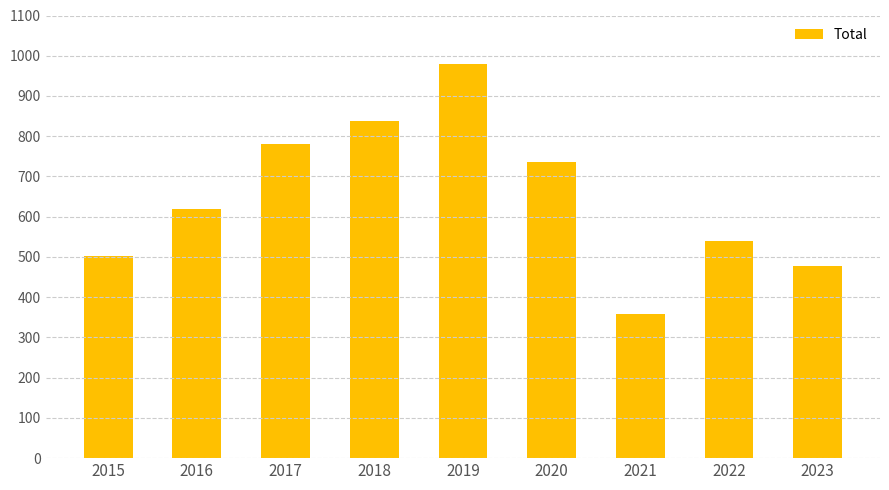

Rank the categories by value from lowest to highest.

2021, 2023, 2015, 2022, 2016, 2020, 2017, 2018, 2019